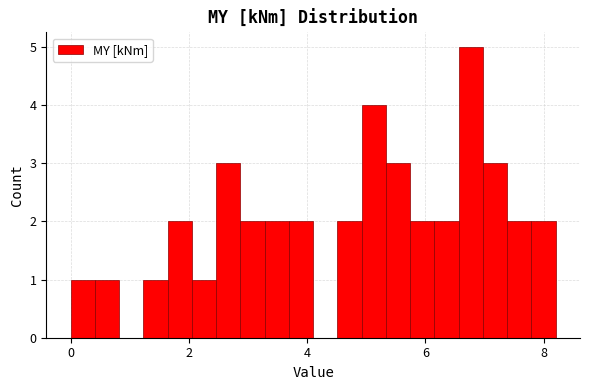

Around what value on the x-axis is the tallest bar? Give the approximate position of its centre, as read against the axis.

6.8